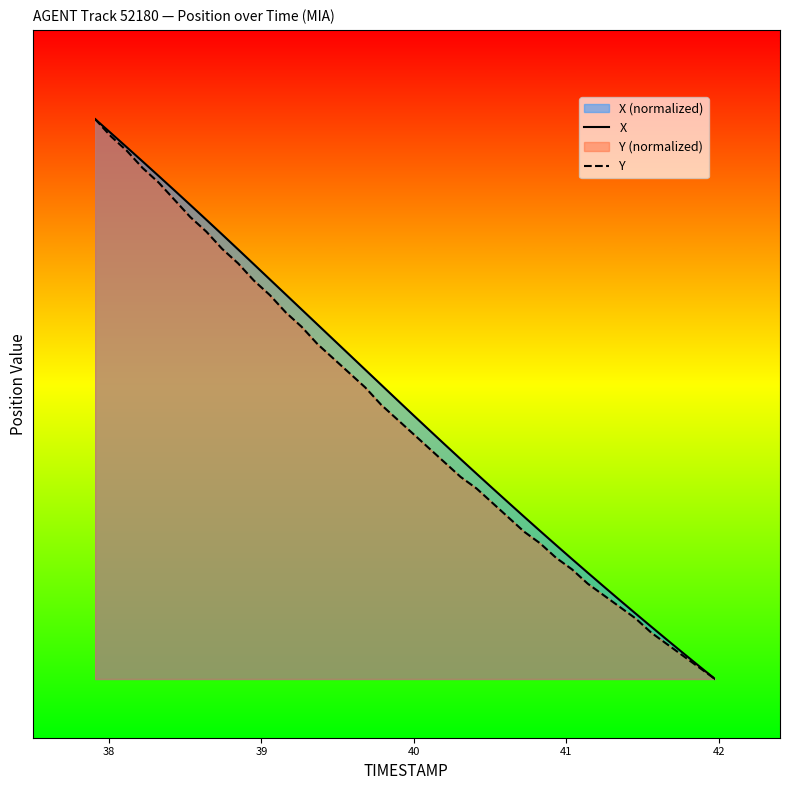

What is the difference between the second highest and second lowest values in the Y series?

0.9